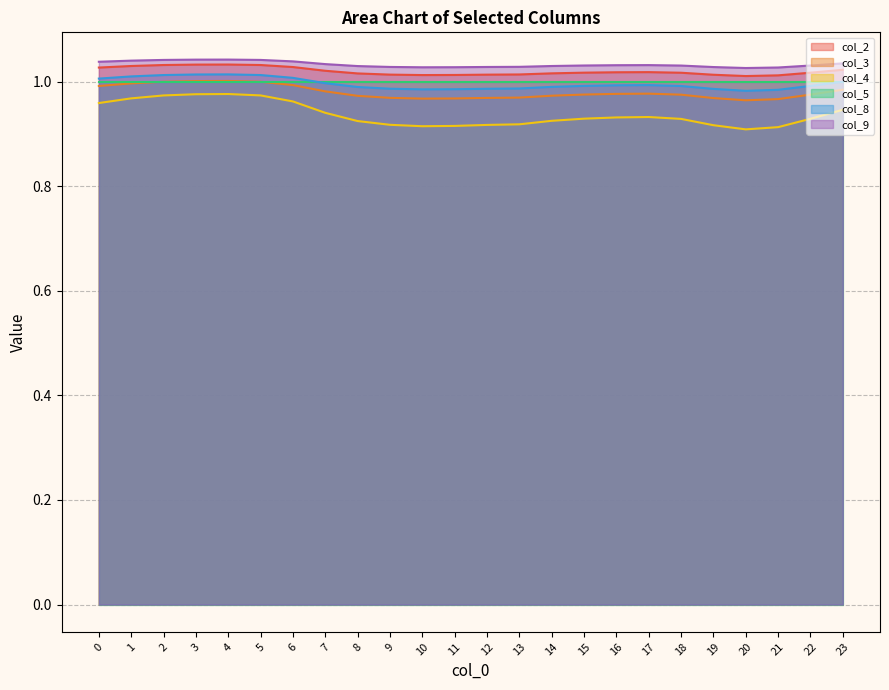

Between 14 and 20, which is larger?

14